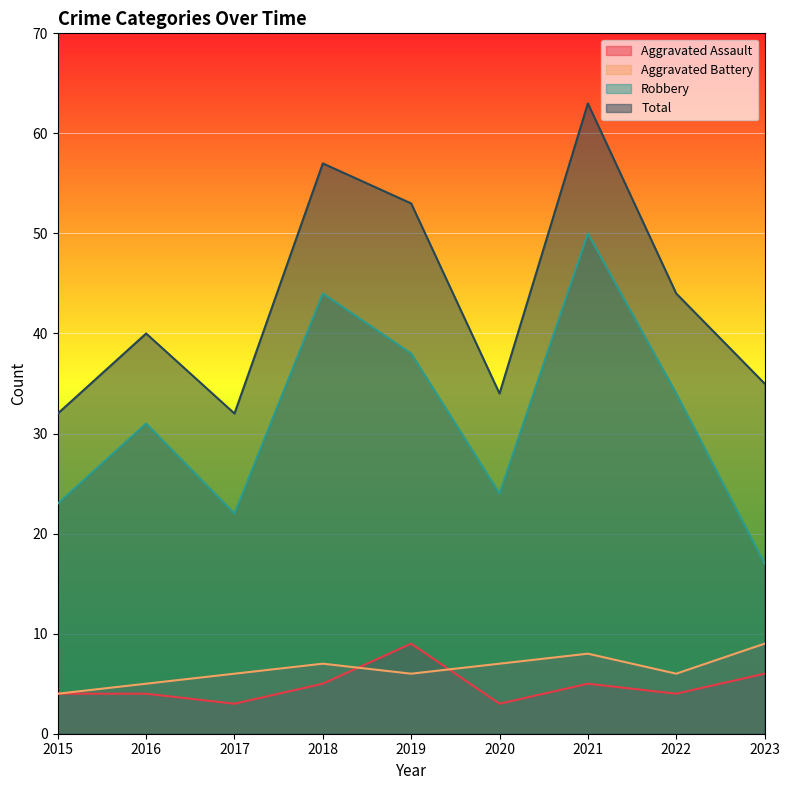

Rank the series by their maximum value, from lowest to highest.

Aggravated Assault, Aggravated Battery, Robbery, Total